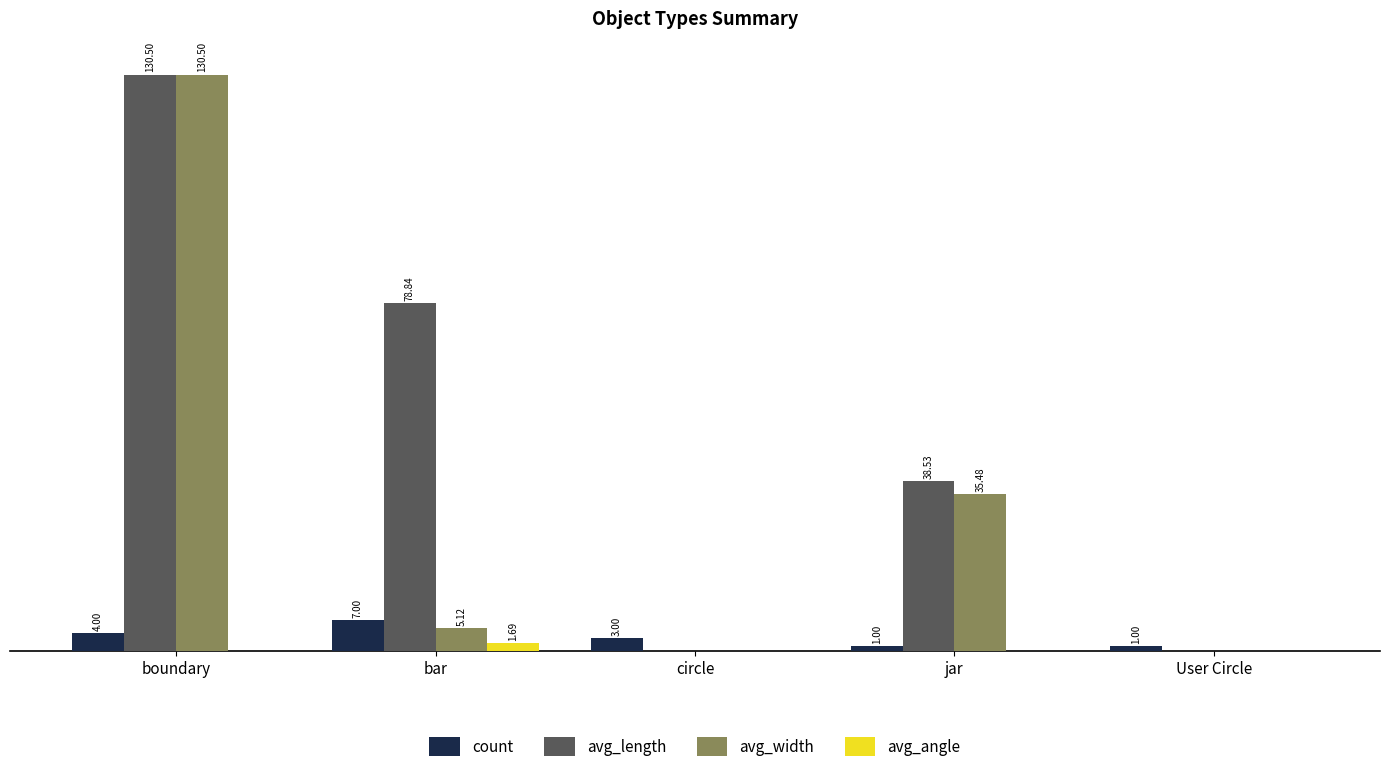

Which category has the highest value in the avg_length series?

boundary